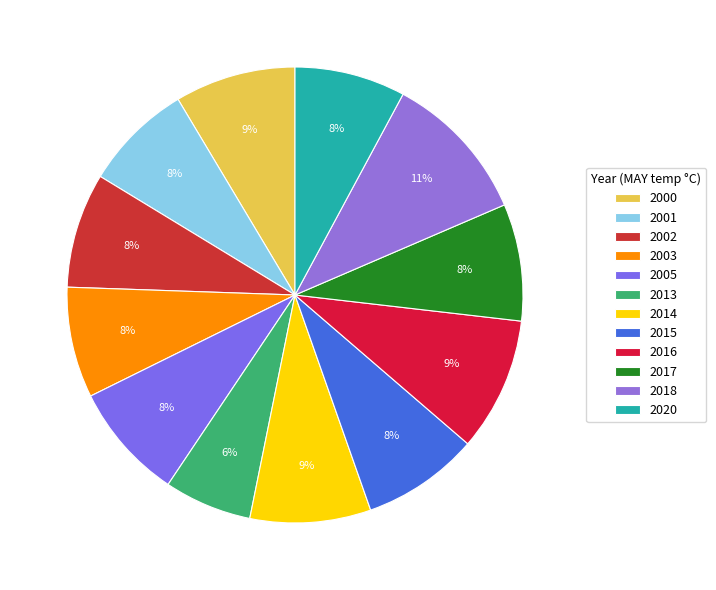

What portion of the pie excludes 2013?

93.8%